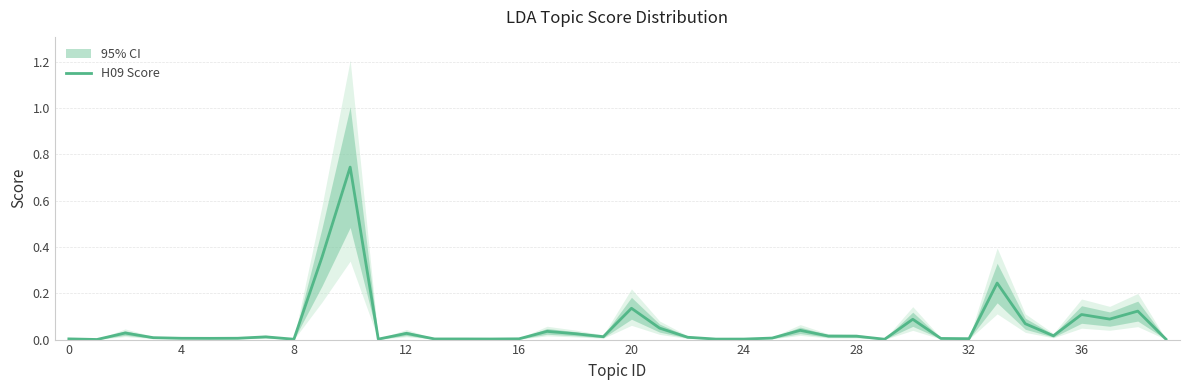

How many interior local peaks (higher than both neighbors) does the data have?

12